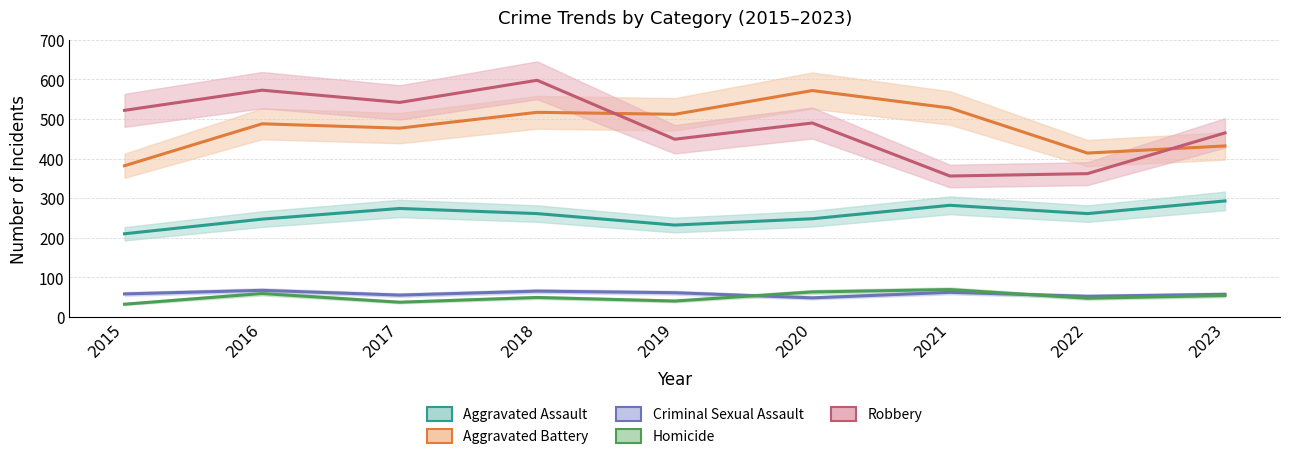

The value of Homicide at 2016 is 34. True or false?

False